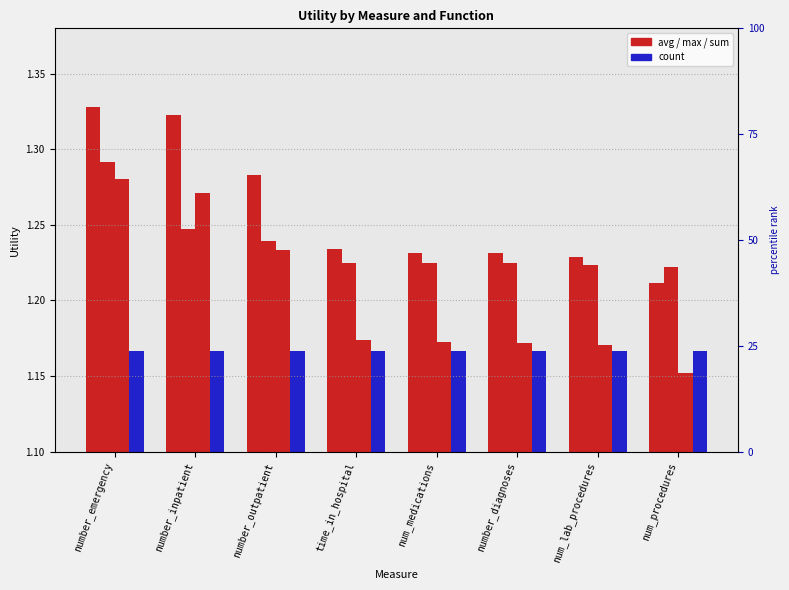

Between number_outpatient and num_lab_procedures, which is larger?

number_outpatient